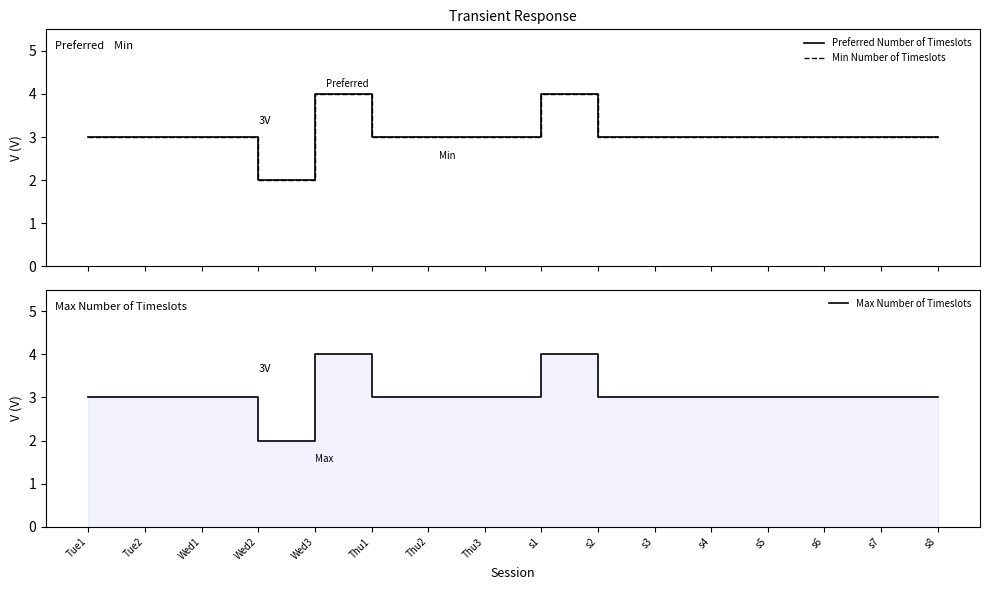

How many lines are shown in the chart?

3